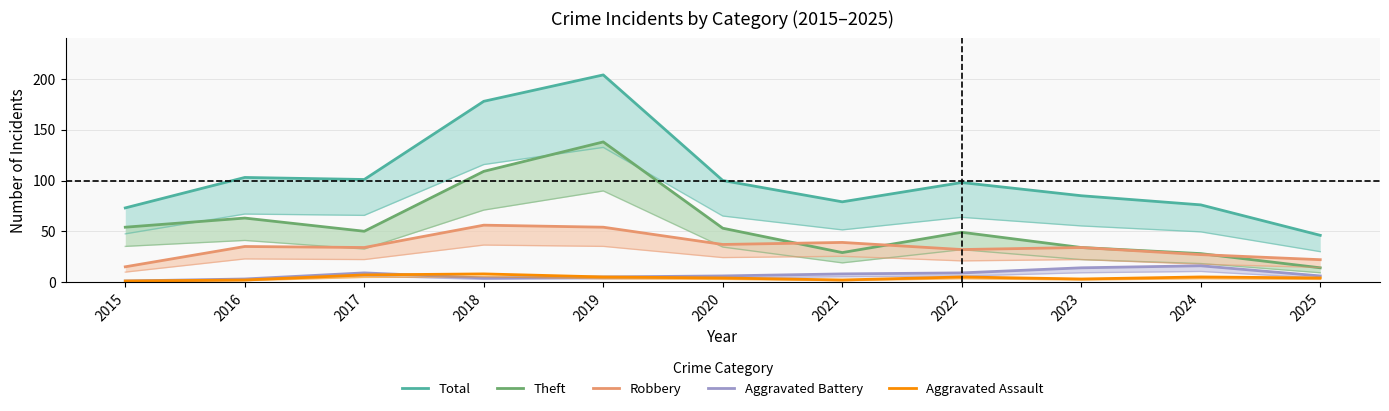

Reading right to left, transcribe all the data shown in this chart.

Total: 46	76	85	98	79	100	204	178	101	103	73
Theft: 14	28	34	49	29	53	138	109	50	63	54
Robbery: 22	27	34	32	39	37	54	56	34	35	15
Aggravated Battery: 6	16	14	9	8	6	5	4	9	3	1
Aggravated Assault: 4	5	3	5	2	4	5	8	7	2	1